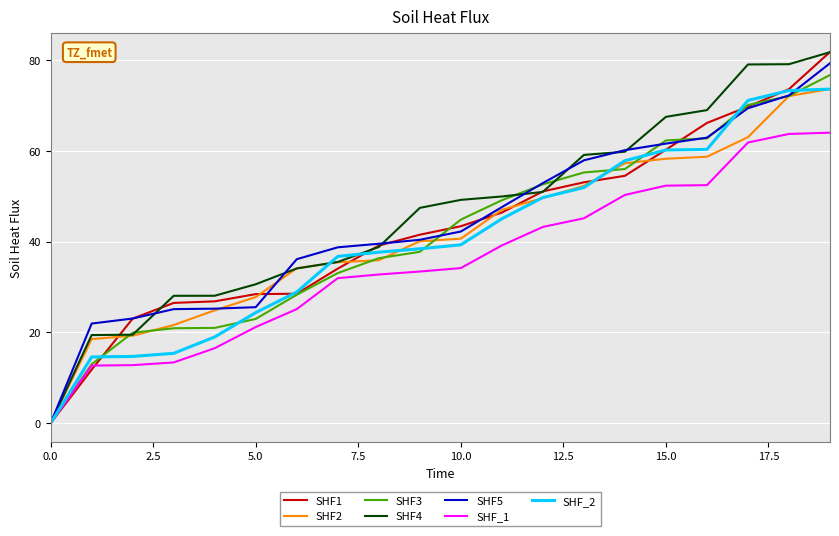

What is the maximum value for SHF4?

81.8